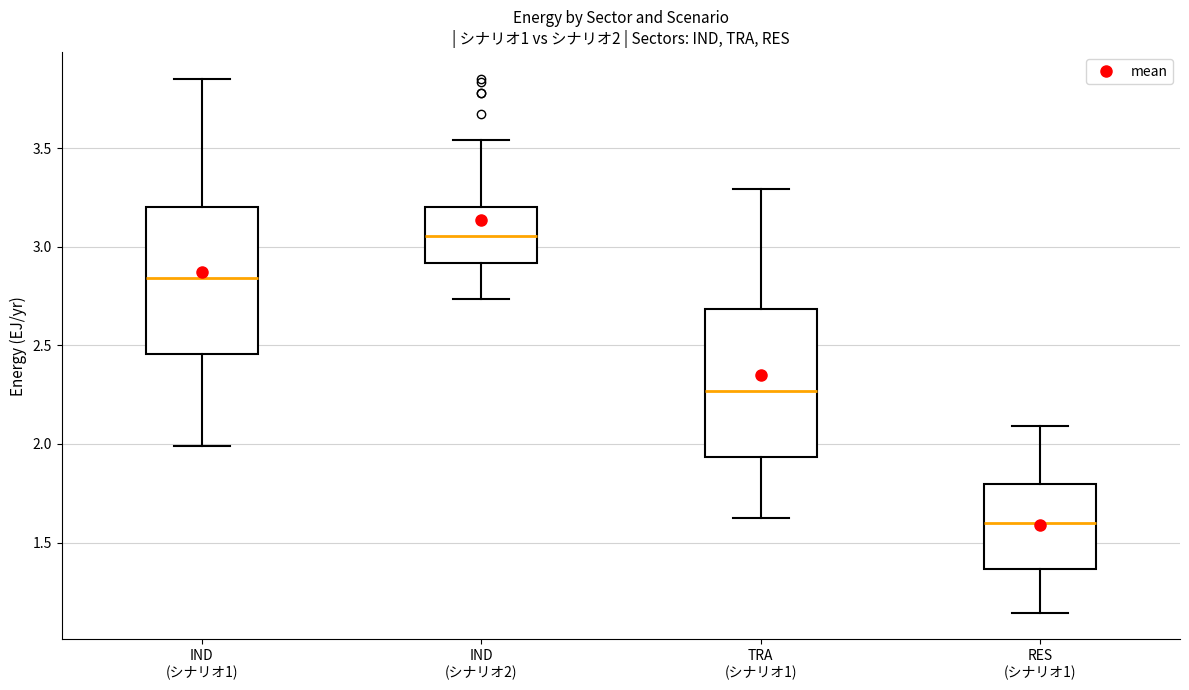

Which box has the highest median line?

IND (シナリオ2)